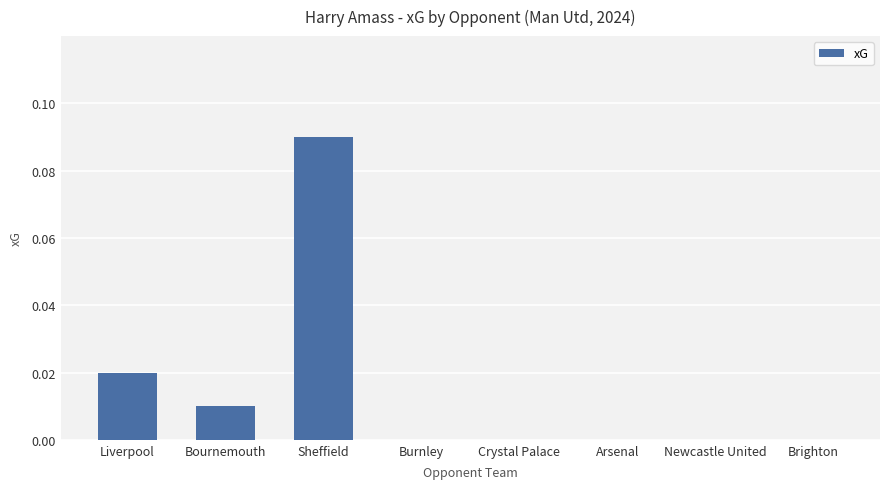

Which label corresponds to the largest value in the chart?

Sheffield